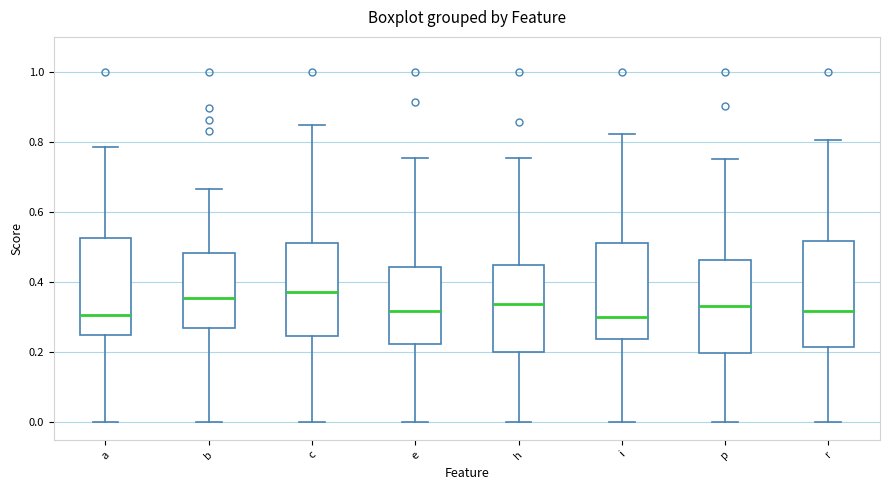

Which box is the tallest, from its lower edge to its upper edge?

r